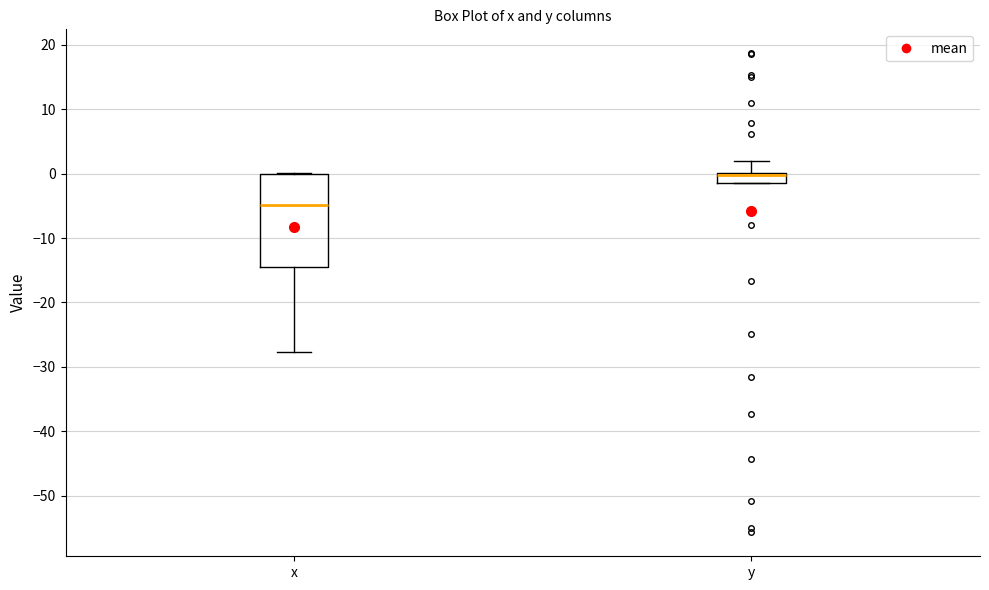

Where is the lower edge of the box for y on the y-axis? The values are not printed on the chart, so give them approximately, as read against the axis.

-1